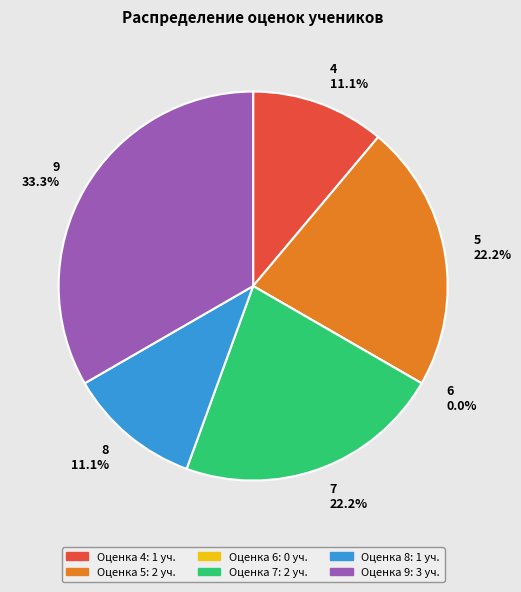

Does any single category account for the majority?

No